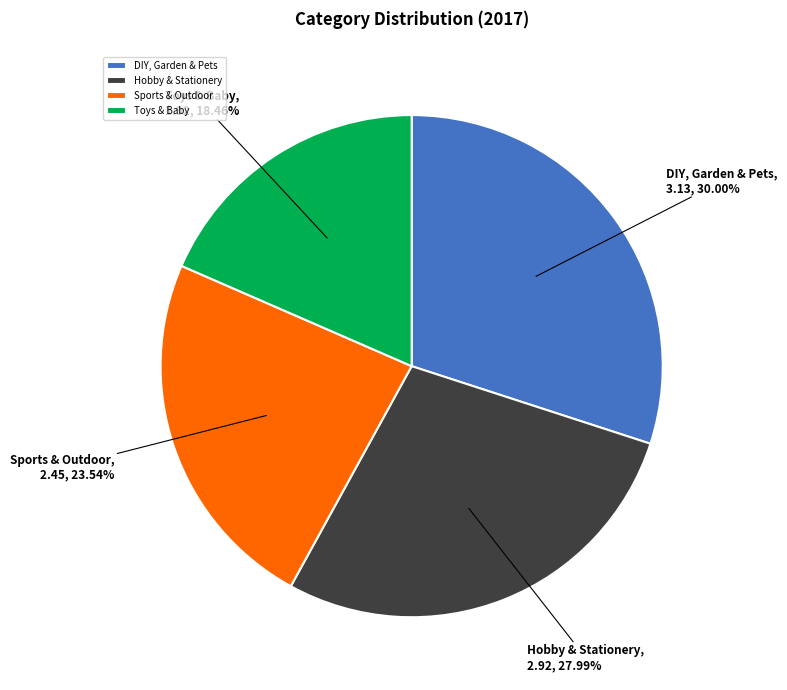

To the nearest percent, what portion does Hobby & Stationery represent?

28%